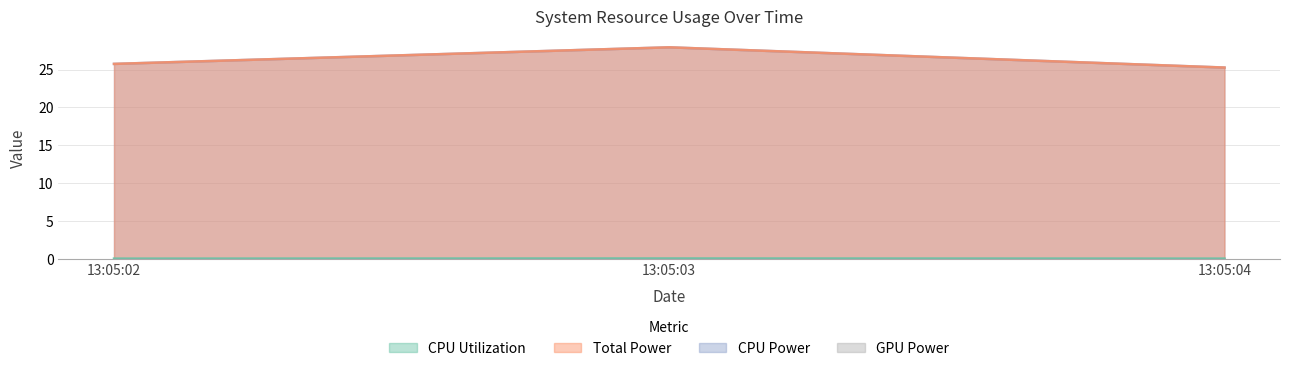

Reading left to right, list all the values displayed in this chart.

CPU Utilization: 0.1	0.1	0.1
Total Power: 25.7	27.9	25.3
CPU Power: 25.7	27.9	25.3